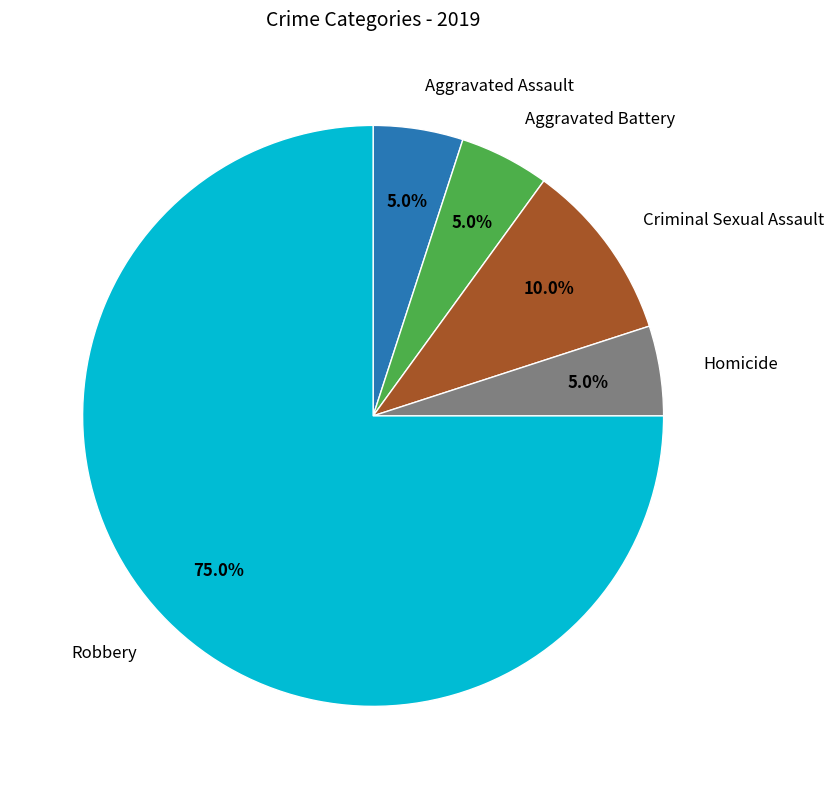

Which slice is the largest?

Robbery